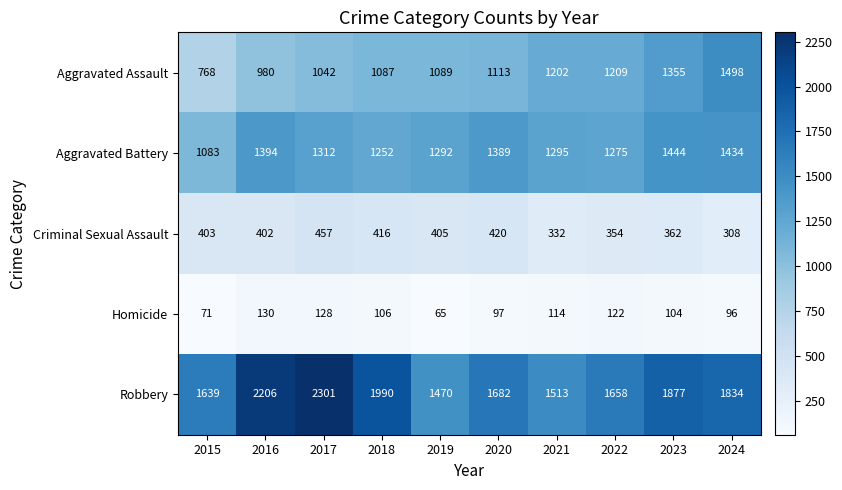

At how many categories does at least one series exceed 85?

10